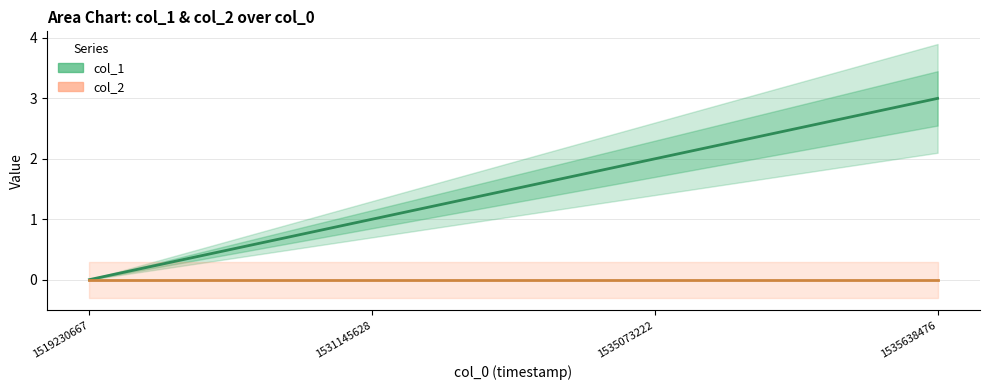

Which label corresponds to the smallest value in the chart?

1519230667